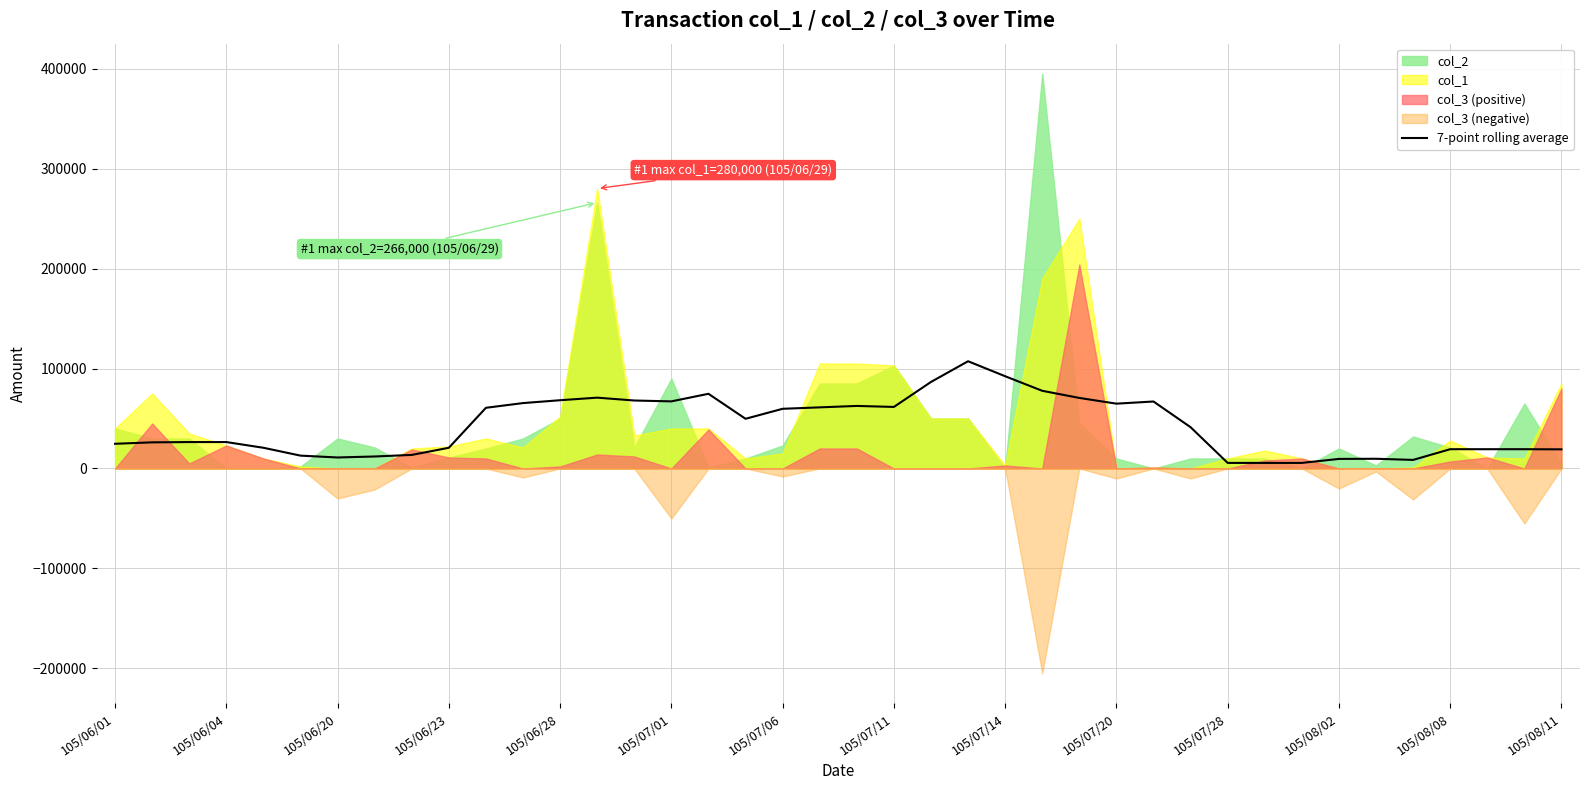

What is the highest value of the 7-point rolling average series?

107285.7